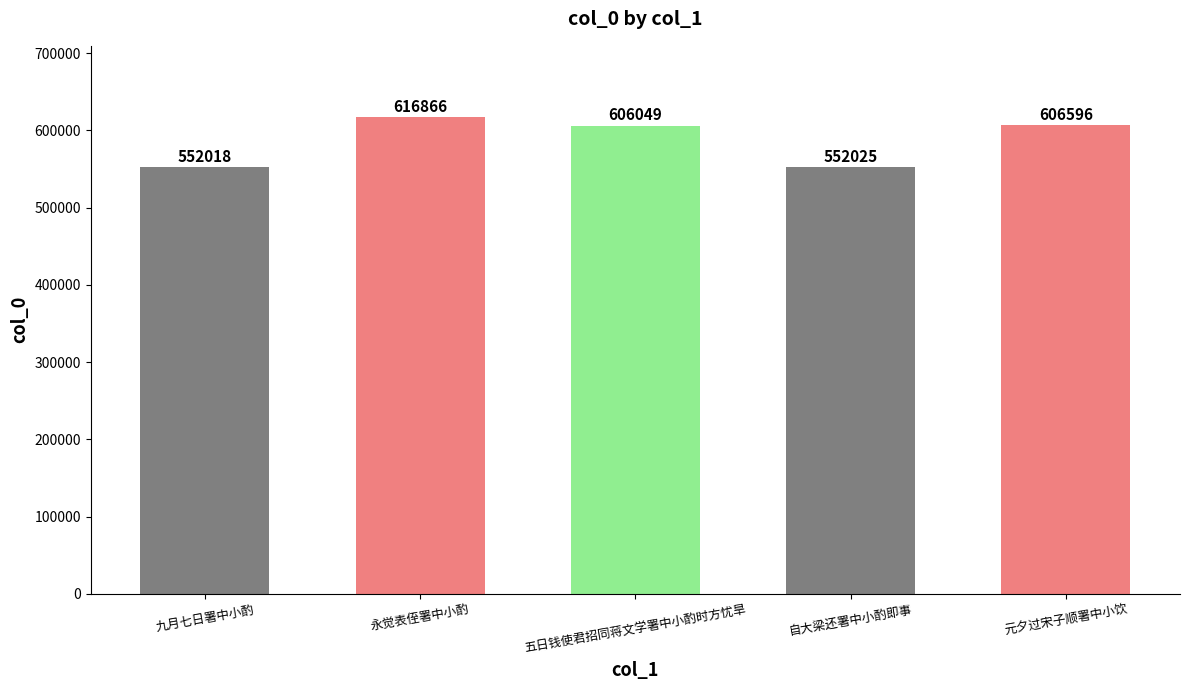

At which category does the chart reach its peak across all series?

永觉表侄署中小酌